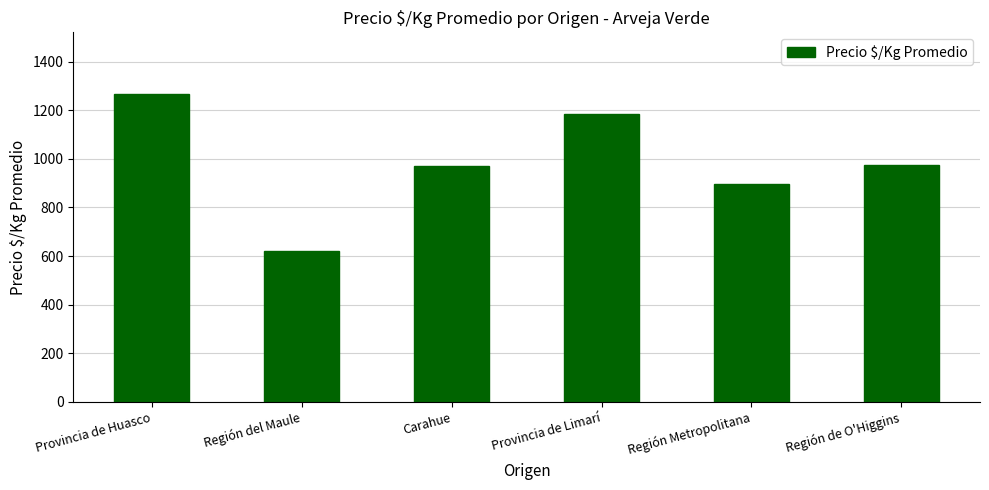

What is the label of the 4th bar from the right?

Carahue